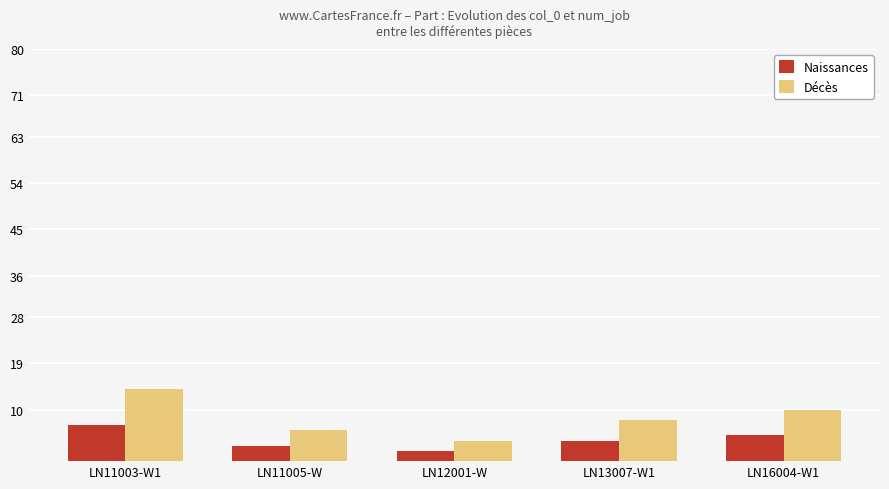

How many bars are there in total?

10